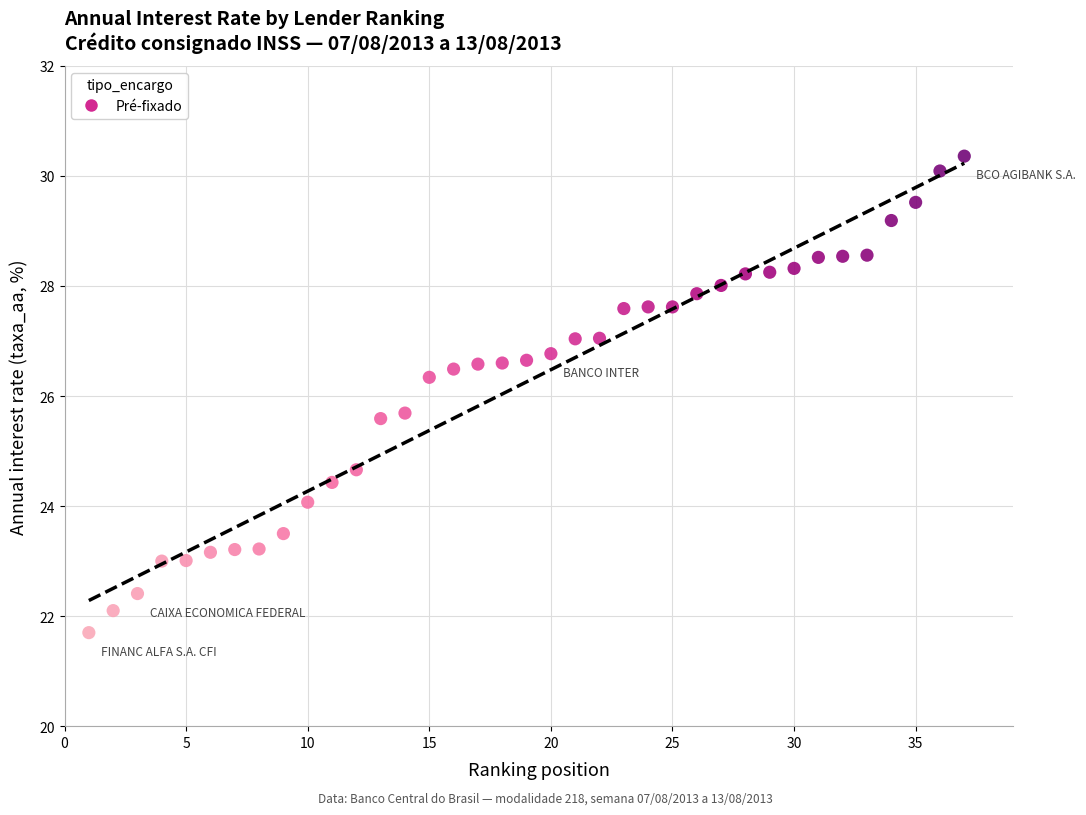

What is the range of Y values (max minus min)?

8.7